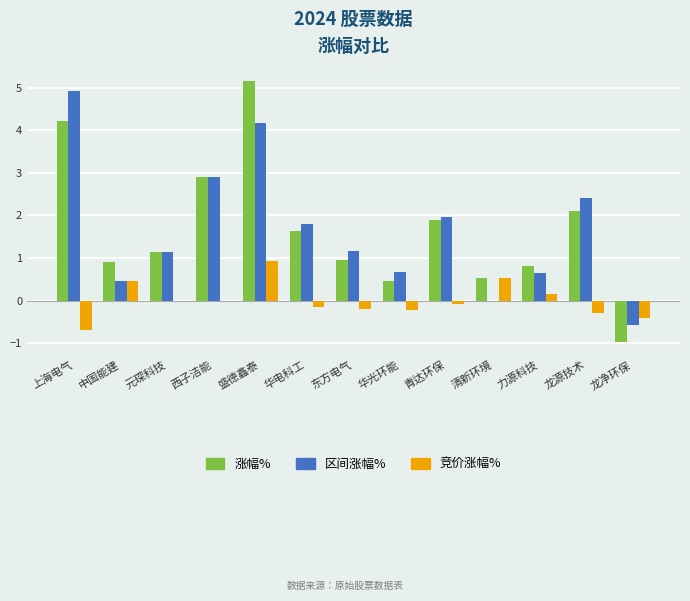

The value of 区间涨幅% at 清新环境 is 2.9. True or false?

False